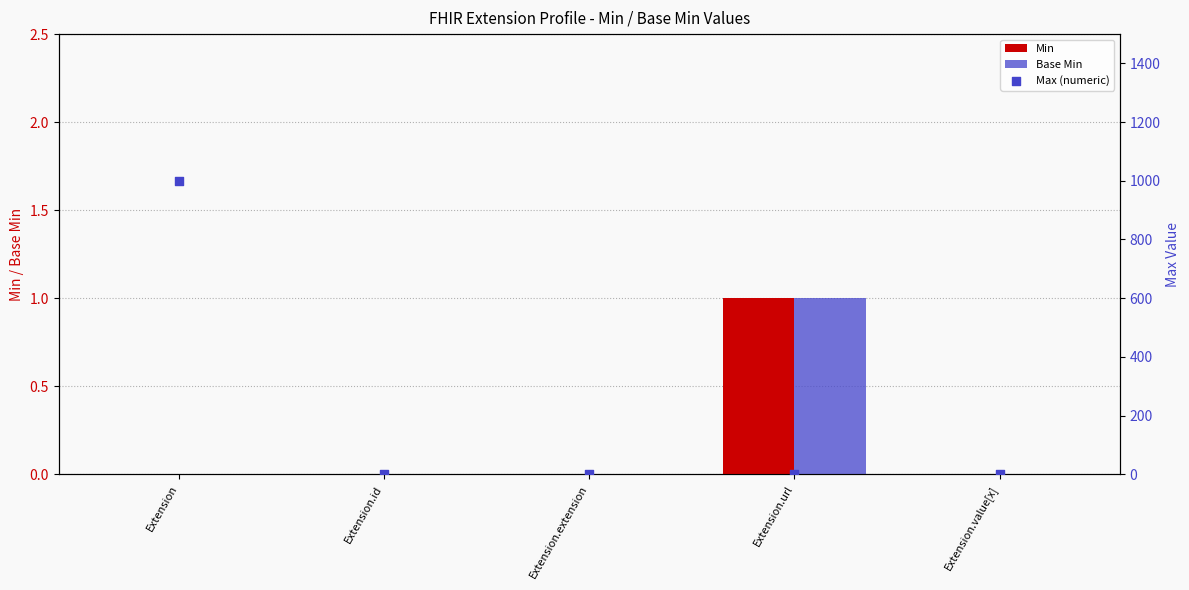

At how many categories does at least one series exceed 562?

1